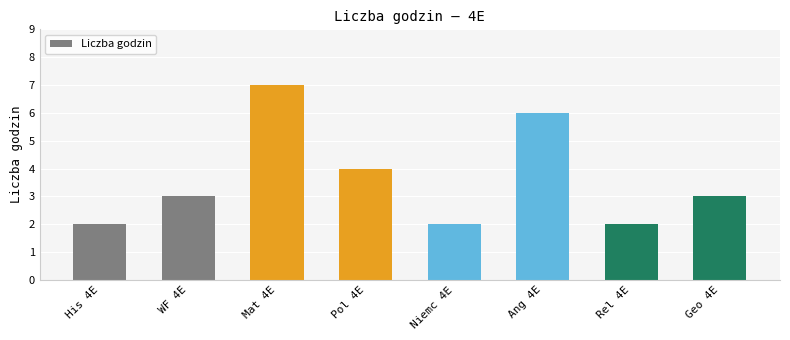

What is the sum of all values?

29